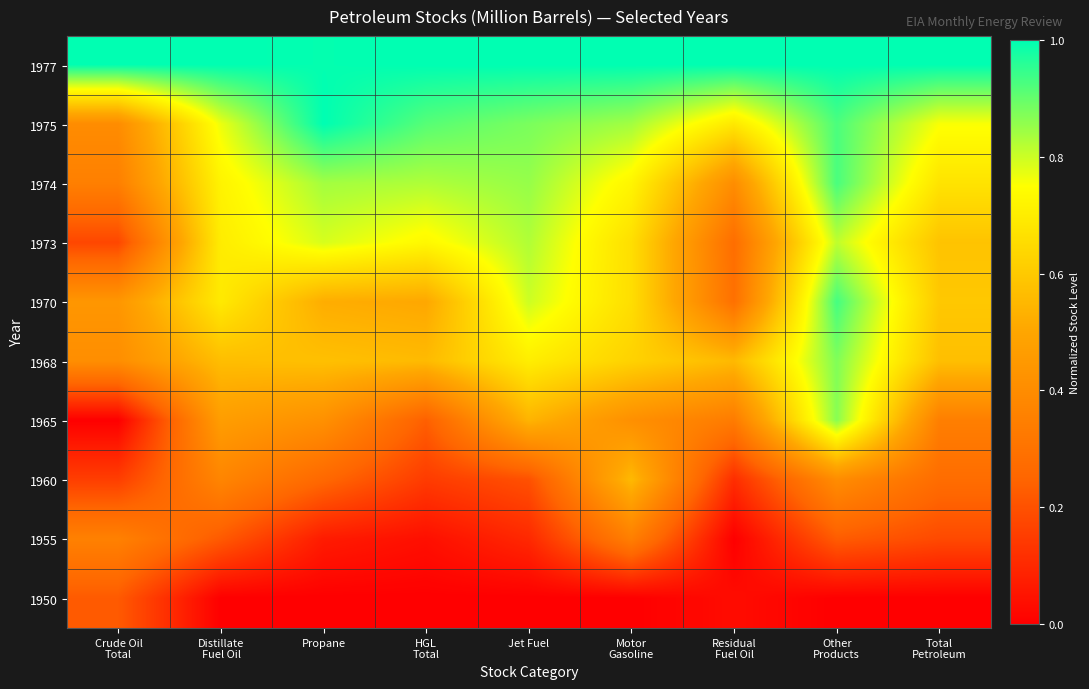

What is the spread (max minus min) of values at Propane?

1.0